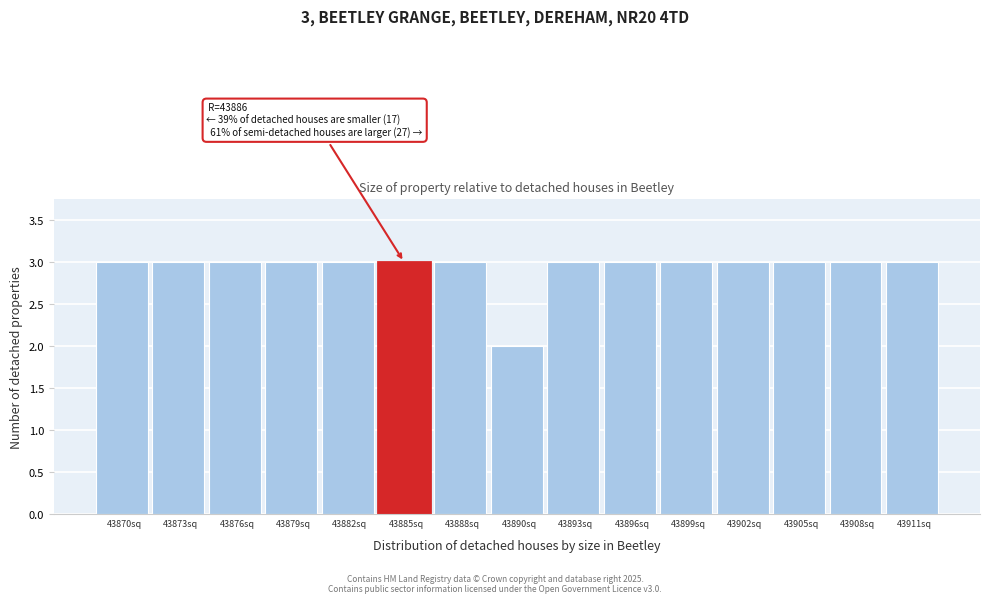

Reading left to right, list all the values displayed in this chart.

43870sq=3	43873sq=3	43876sq=3	43879sq=3	43882sq=3	43885sq=3	43888sq=3	43890sq=2	43893sq=3	43896sq=3	43899sq=3	43902sq=3	43905sq=3	43908sq=3	43911sq=3